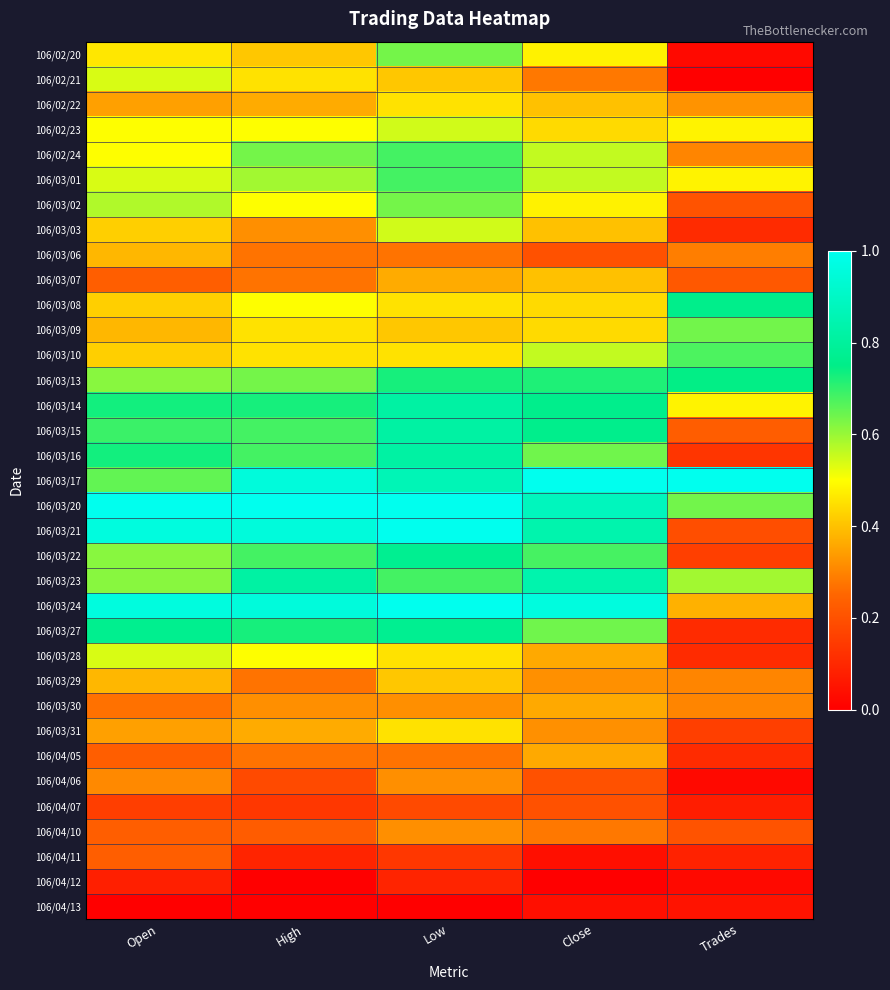

Between Low and Close, which series saw the biggest shift?

106/03/16